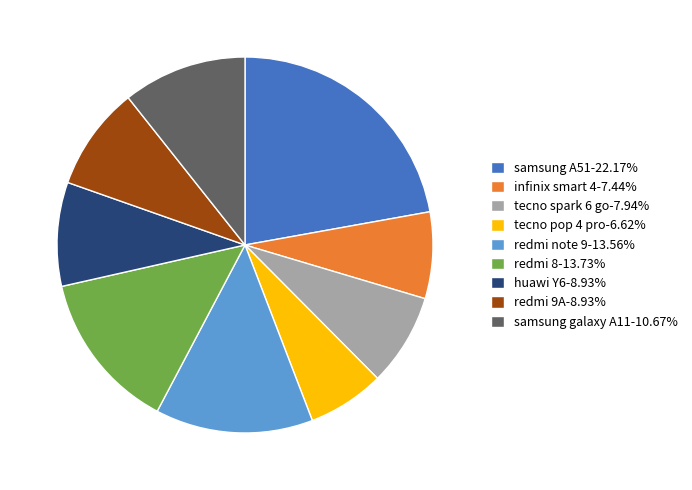

Approximately how many times larger is the value at redmi note 9-13.56% compared to tecno pop 4 pro-6.62%?

2.0